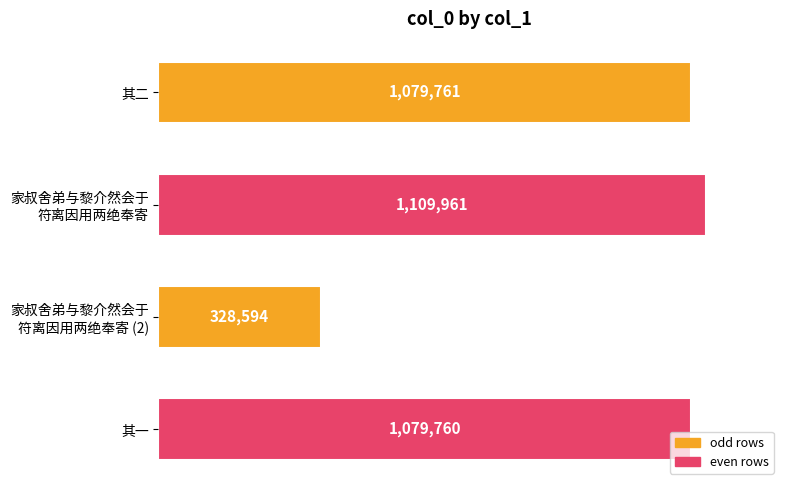

Rank the categories by value from highest to lowest.

家叔舍弟与黎介然会于
符离因用两绝奉寄, 其二, 其一, 家叔舍弟与黎介然会于
符离因用两绝奉寄 (2)